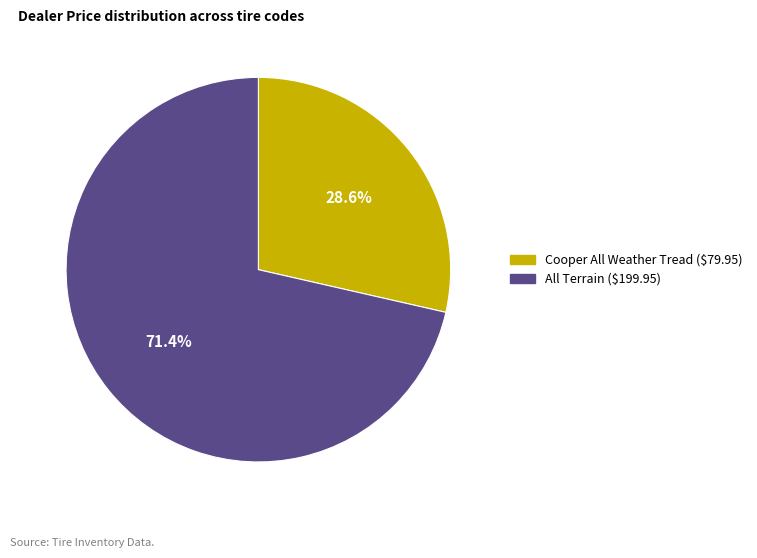

Does any single category account for the majority?

Yes